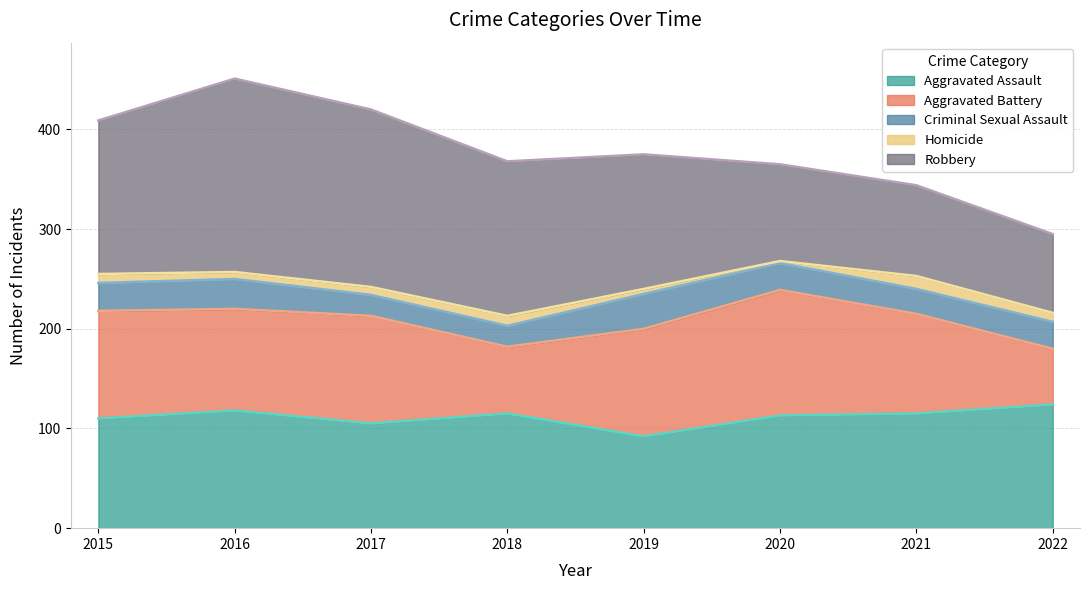

What is the greatest value displayed?

194